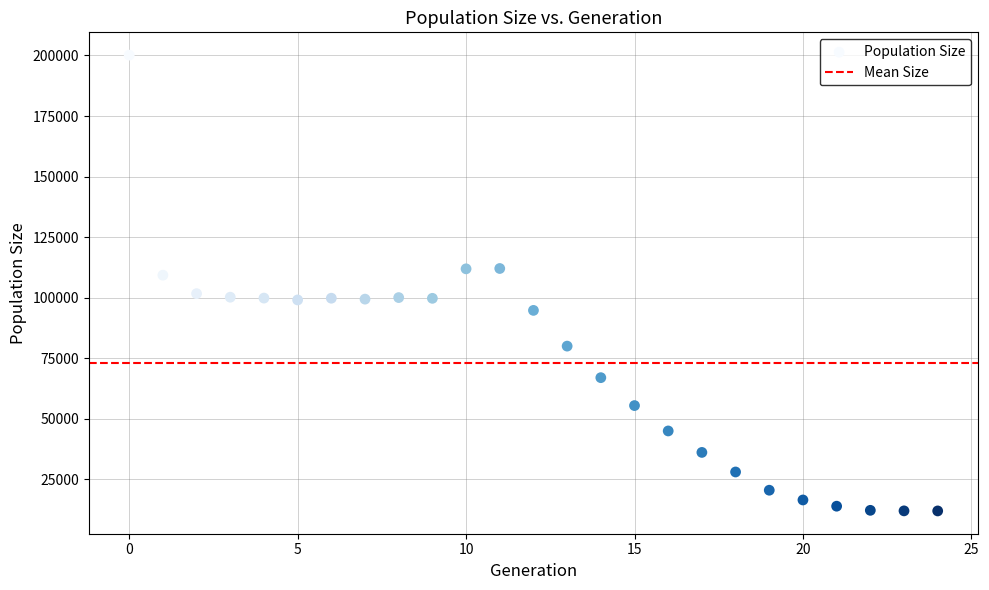

What is the range of Y values (max minus min)?

188143